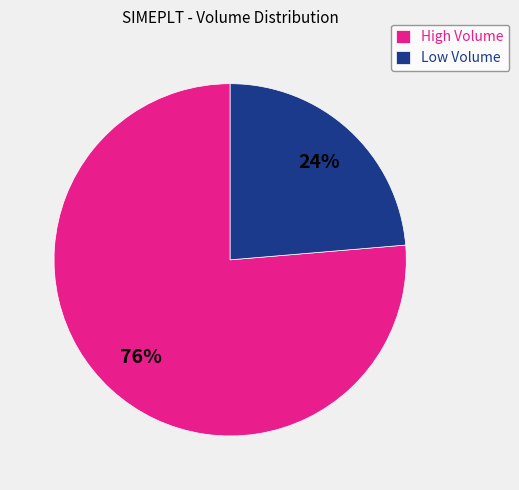

Does any single category account for the majority?

Yes